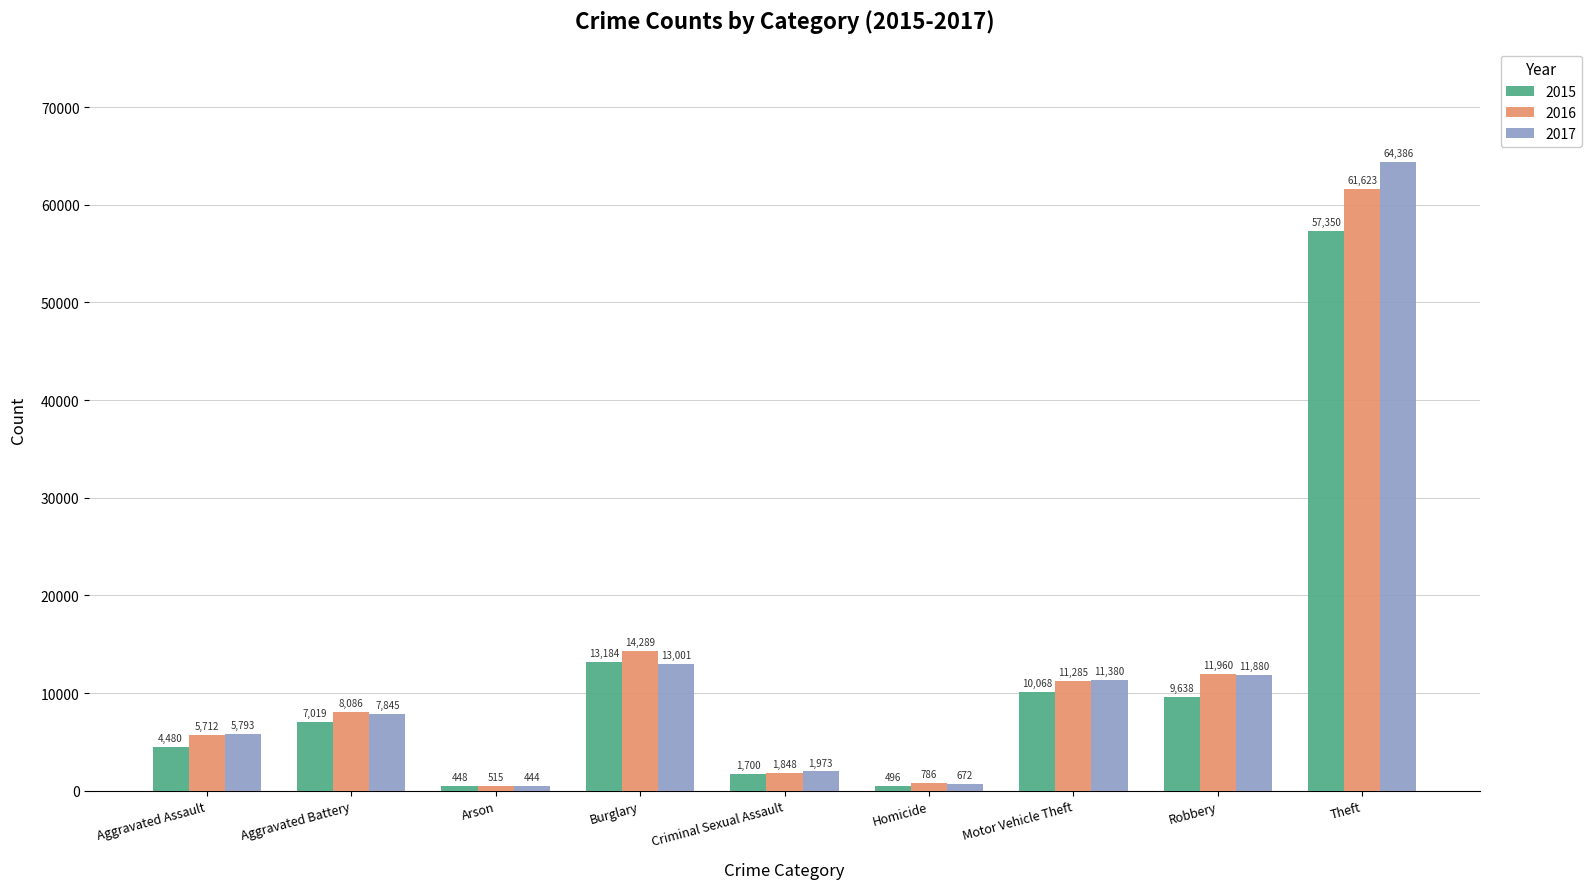

Reading right to left, transcribe all the data shown in this chart.

2015: 57350	9638	10068	496	1700	13184	448	7019	4480
2016: 61623	11960	11285	786	1848	14289	515	8086	5712
2017: 64386	11880	11380	672	1973	13001	444	7845	5793